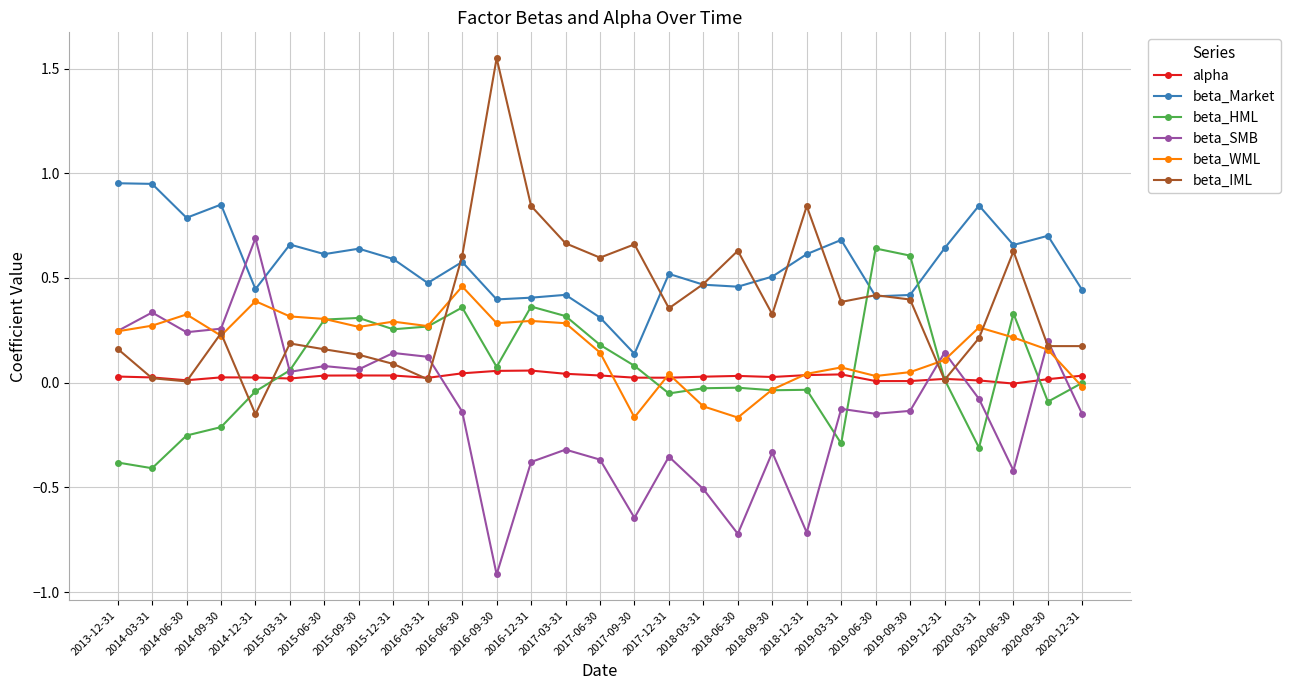

At which category does the chart reach its peak across all series?

2016-09-30